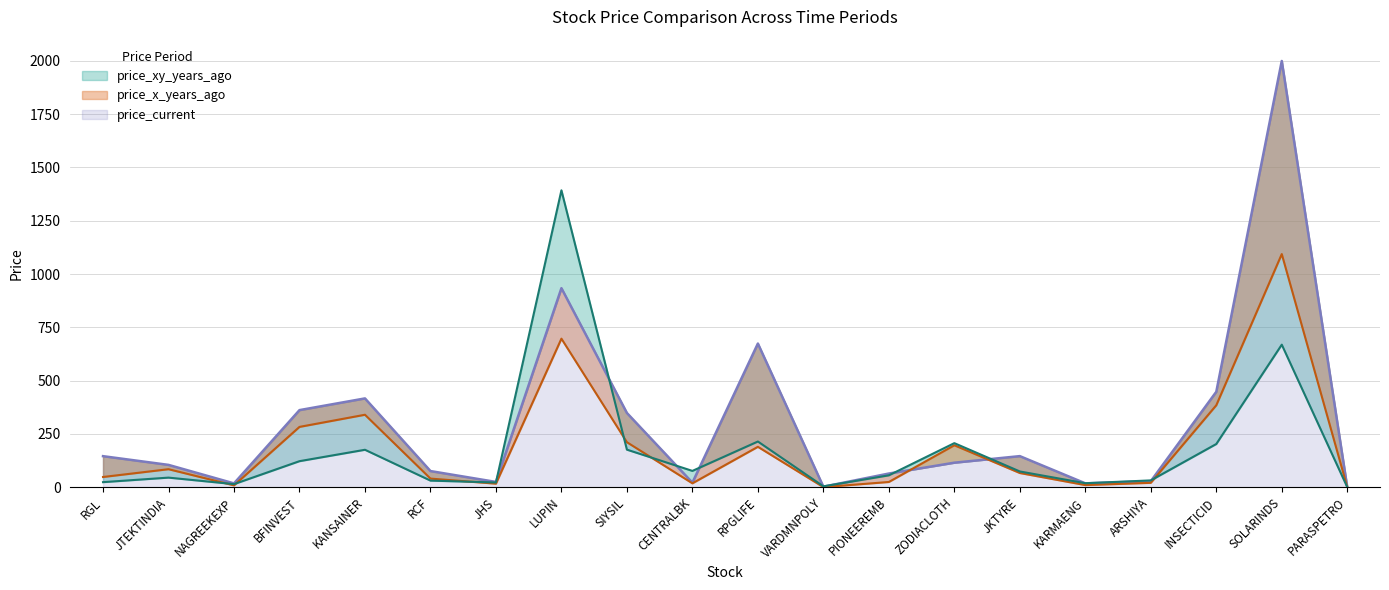

Which label corresponds to the largest value in the chart?

SOLARINDS